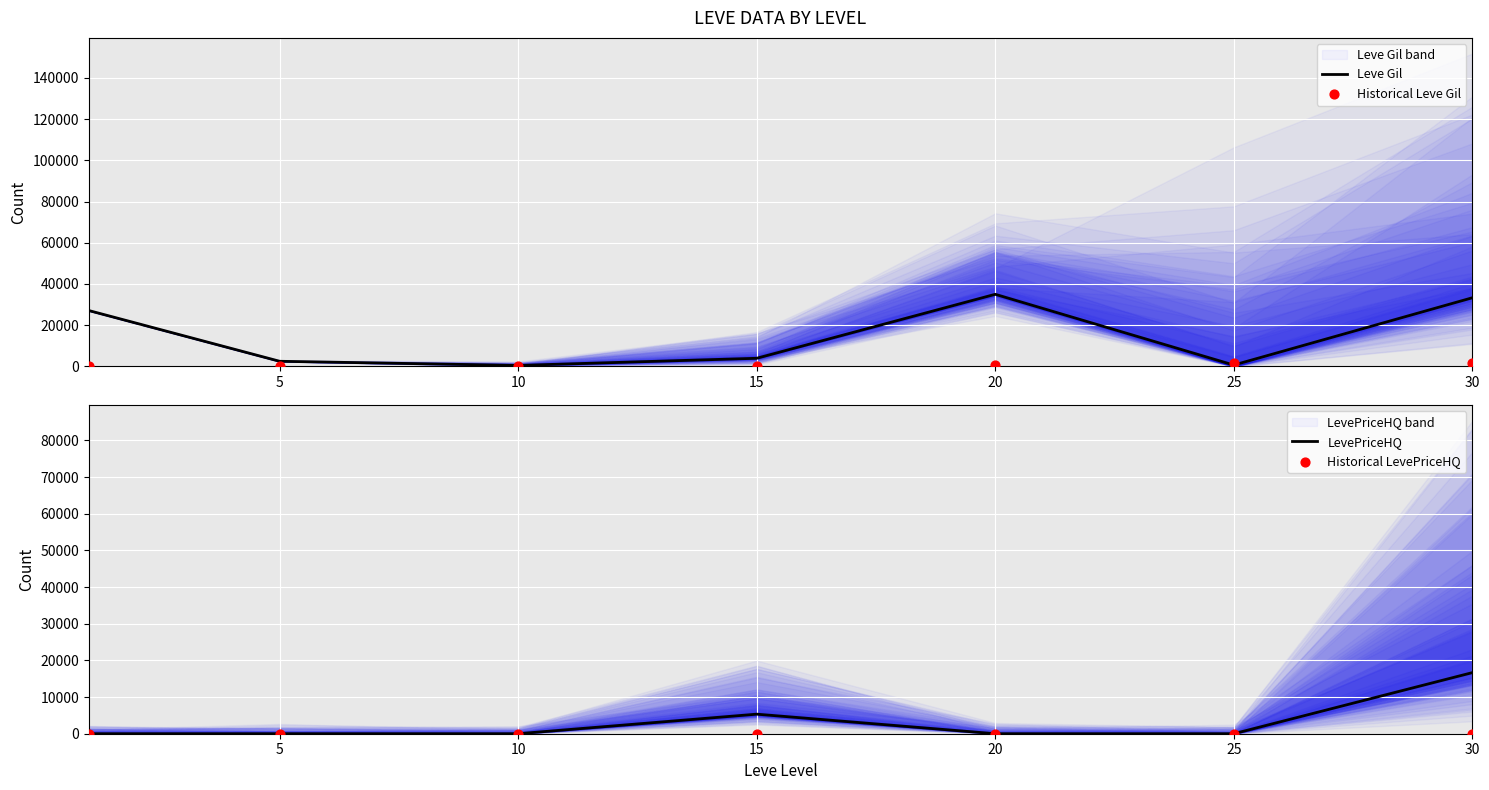

Which series has the largest total across all categories?

Leve Gil